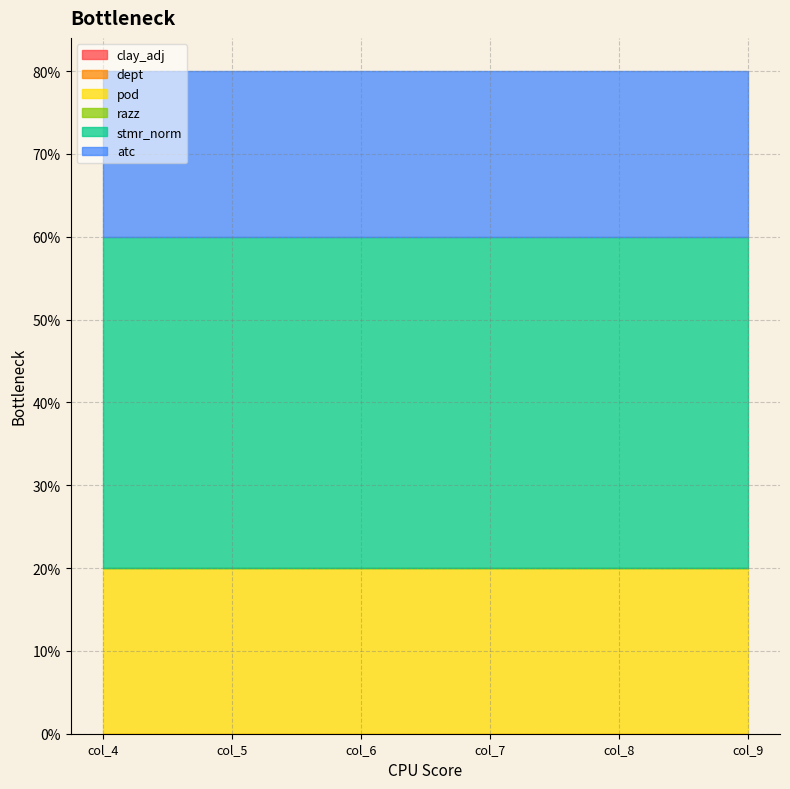

Count the number of categories in the chart.

6